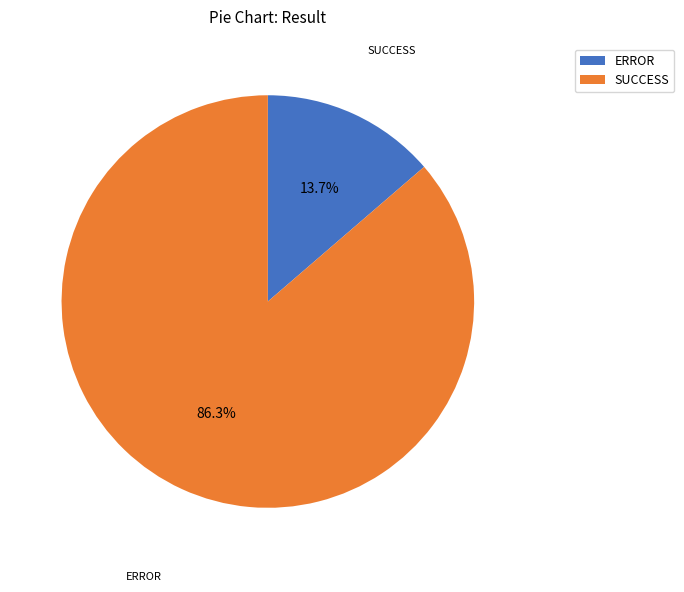

To the nearest percent, what is the average slice percentage?

50%